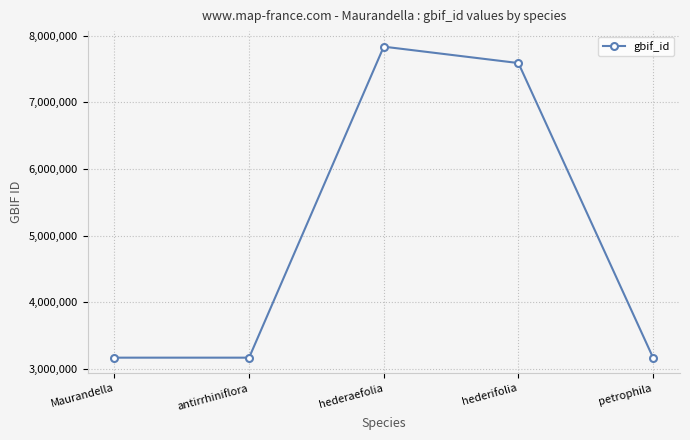

At which label is the value closest to 5503422?

hederifolia